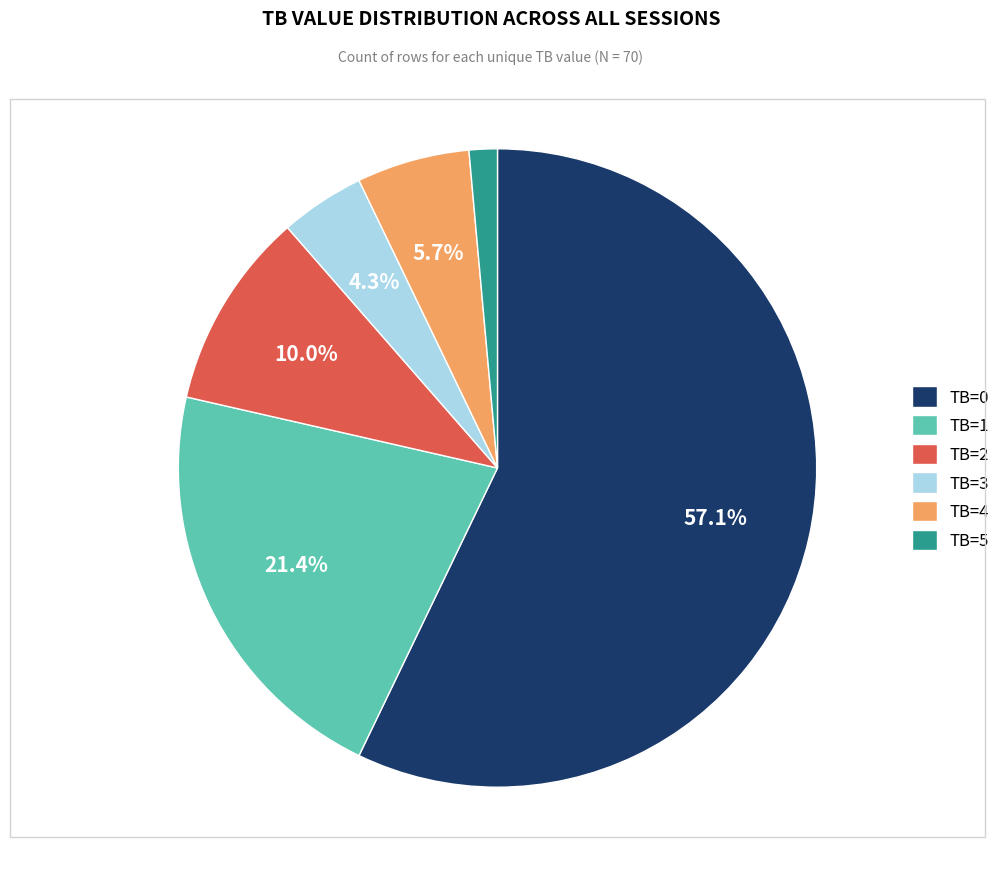

To the nearest percent, what is the combined percentage of TB=1 and TB=5?

23%